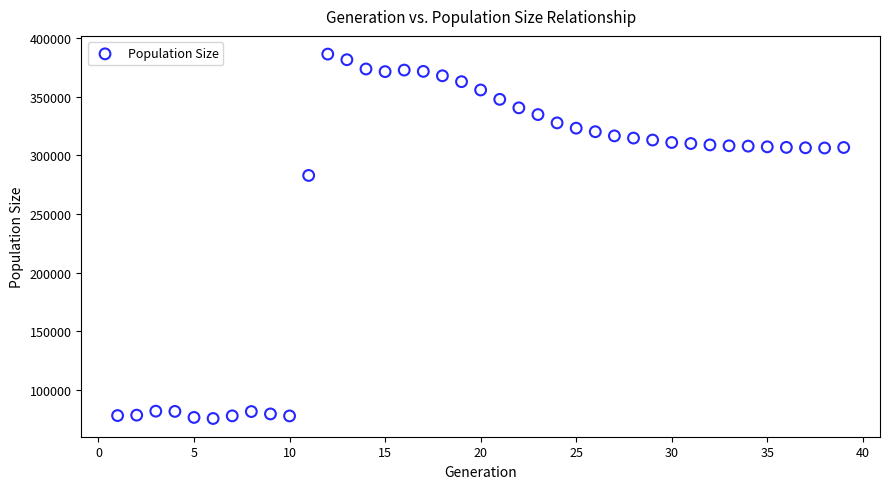

What Y value in the scatter plot is closest to 231027?

282958